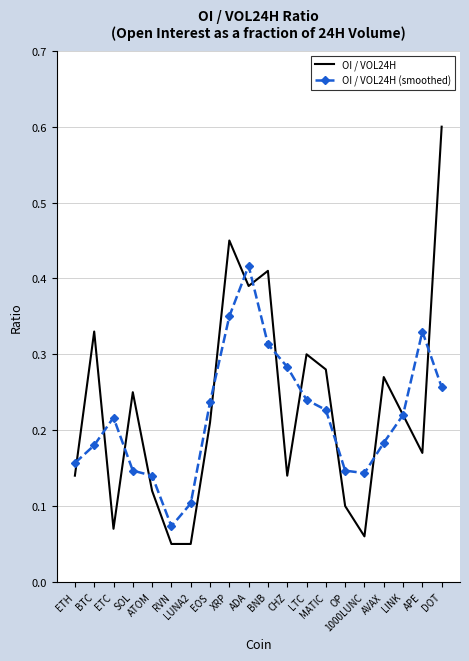

What position from the left is SOL?

4